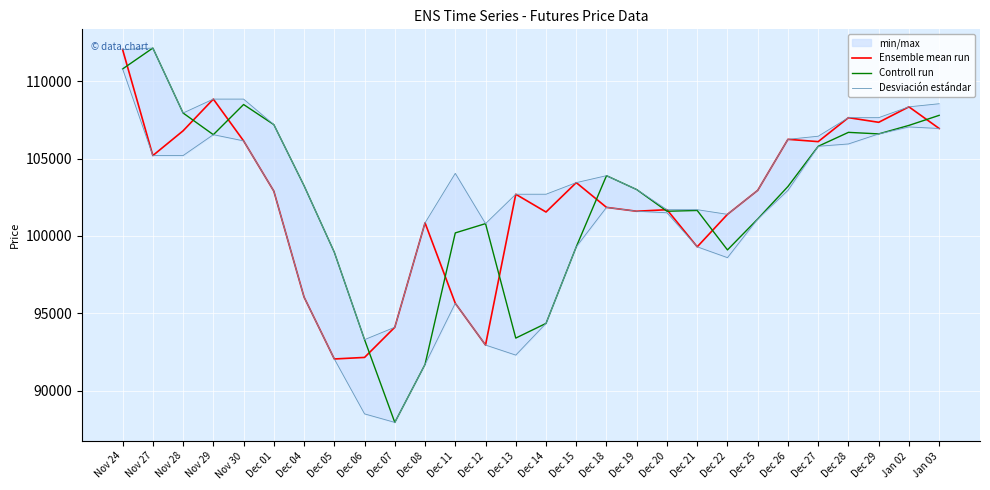

What is the maximum value for Controll run?

112150